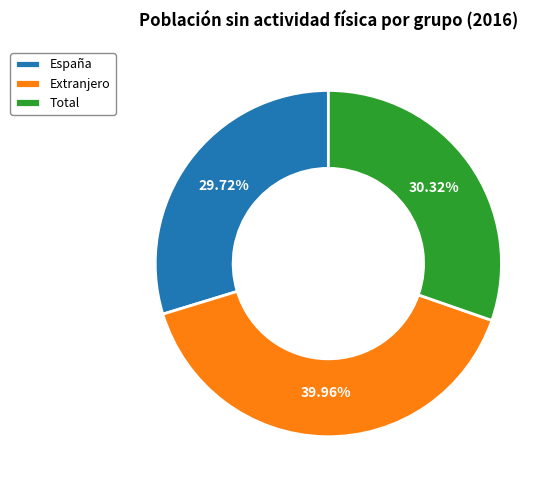

To the nearest percent, what is the difference between the largest and smallest slice percentages?

10%